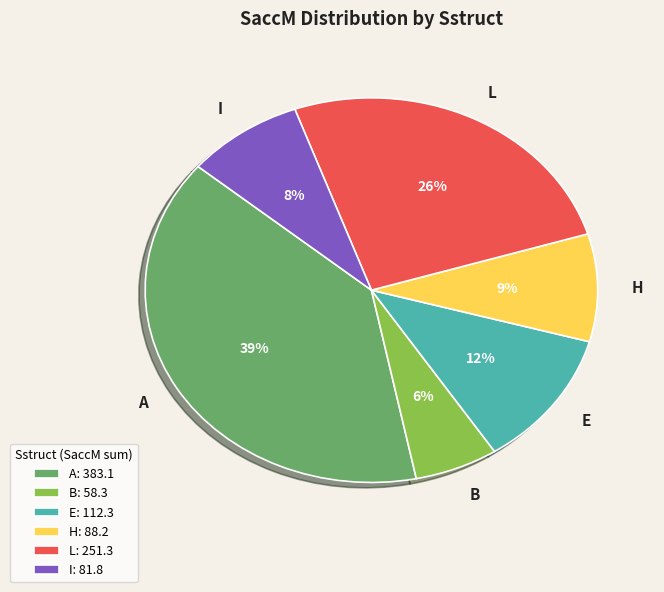

How many slices are in this pie chart?

6